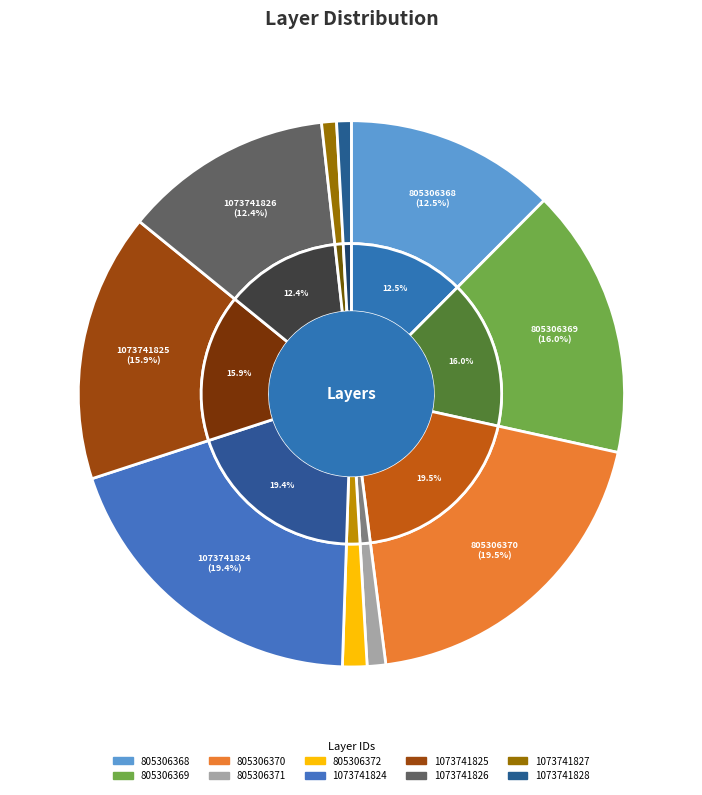

What is the smallest slice in the pie chart?

1073741828